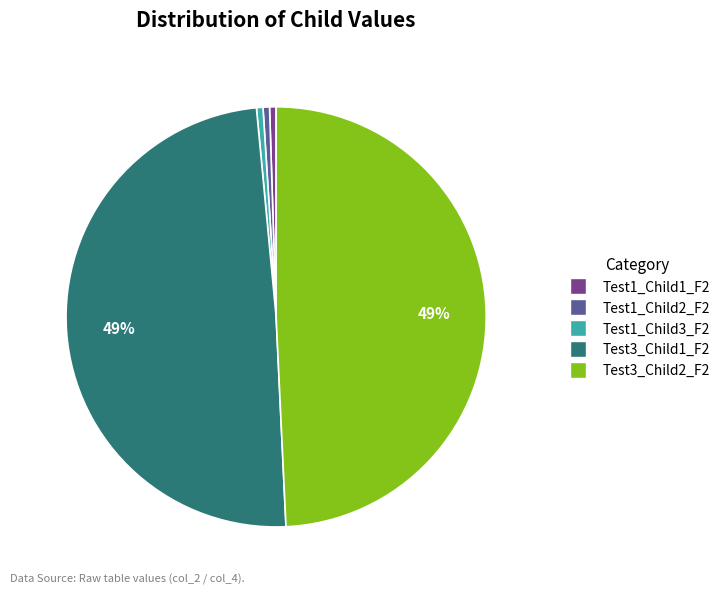

How many segments does this pie chart have?

5